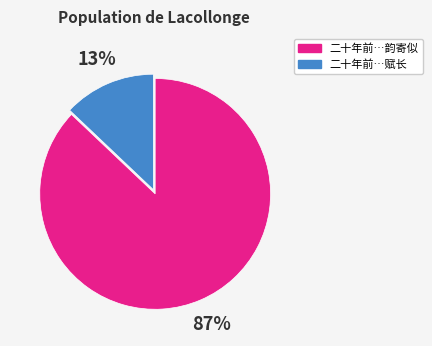

Is there any slice that represents more than half of the pie?

Yes